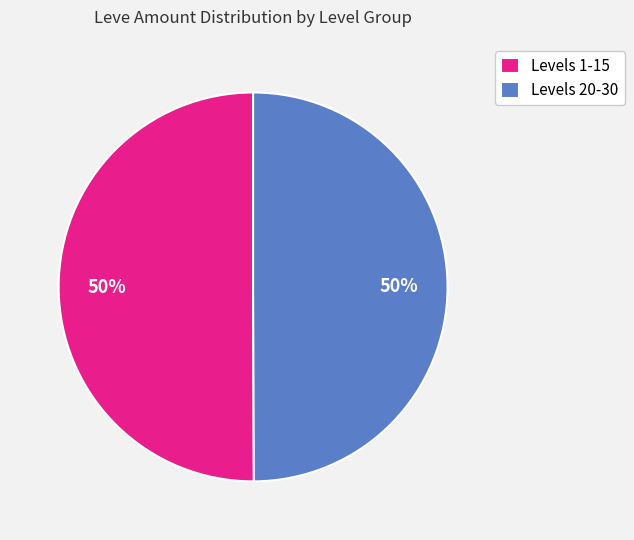

To the nearest percent, what is the average slice percentage?

50%